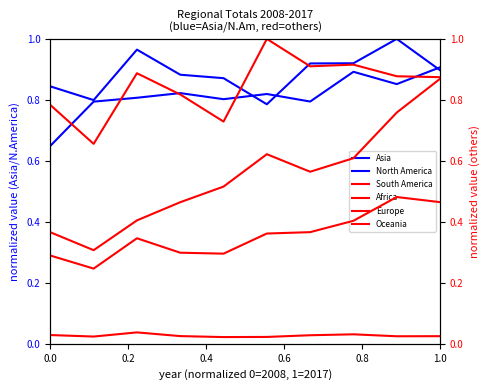

True or false: Asia and Europe intersect in this chart.

False